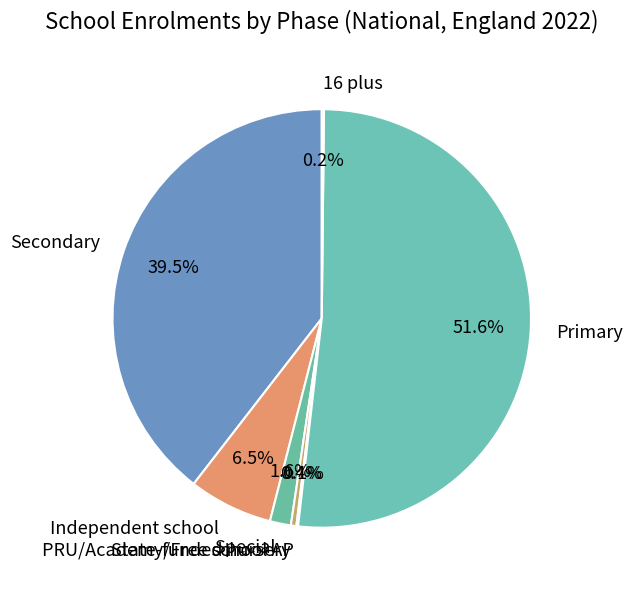

Does any single category account for the majority?

Yes